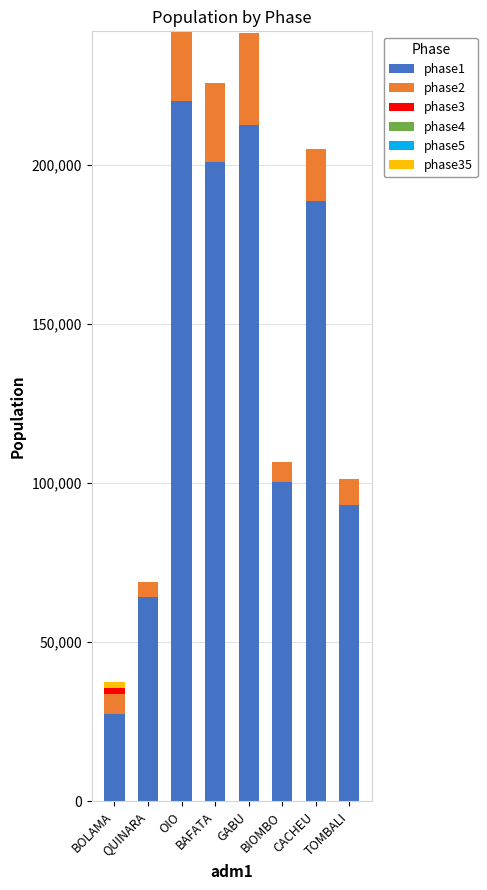

What is the total value across all series at GABU?

241348